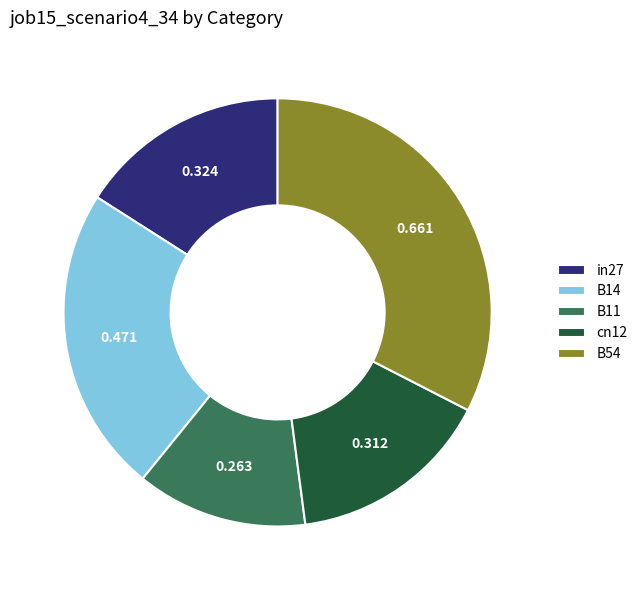

How many slices are in this pie chart?

5